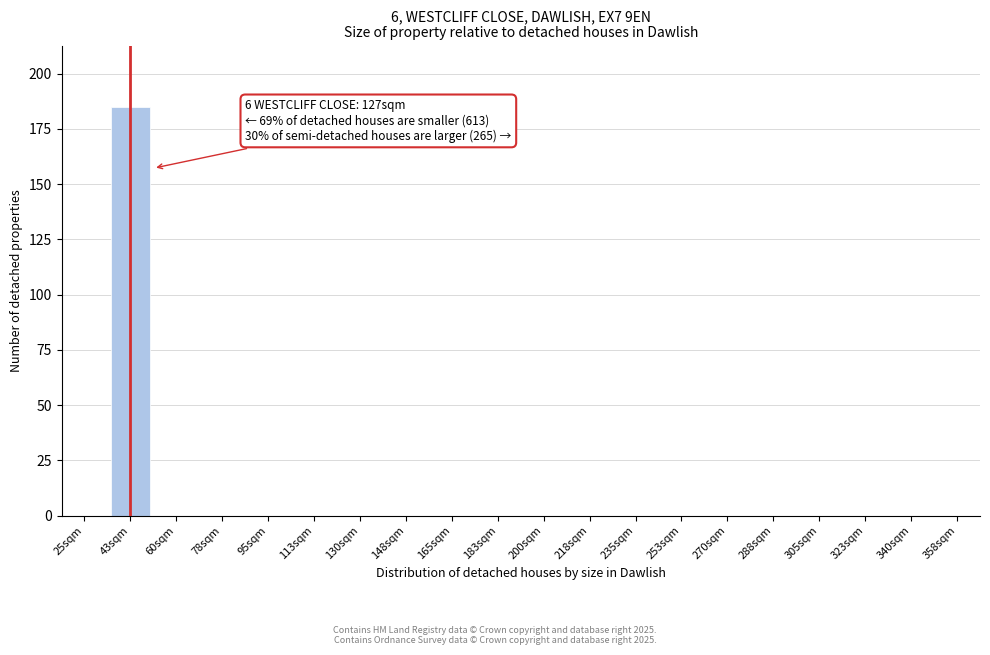

Which label corresponds to the largest value in the chart?

43sqm